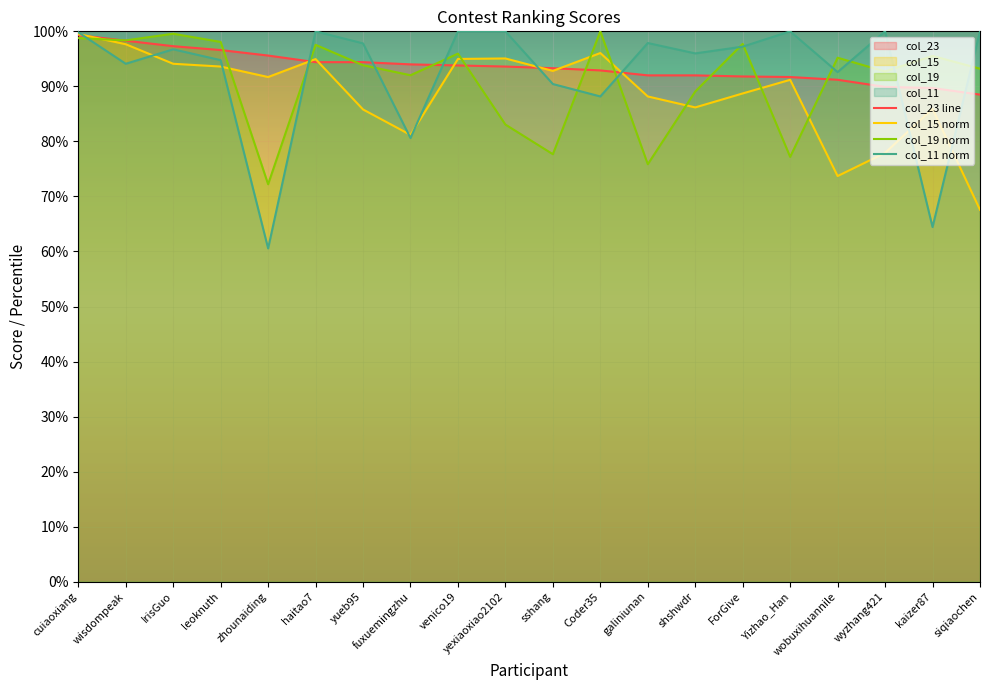

Where do col_19 and col_15 first cross each other?

cuiaoxiang and wisdompeak